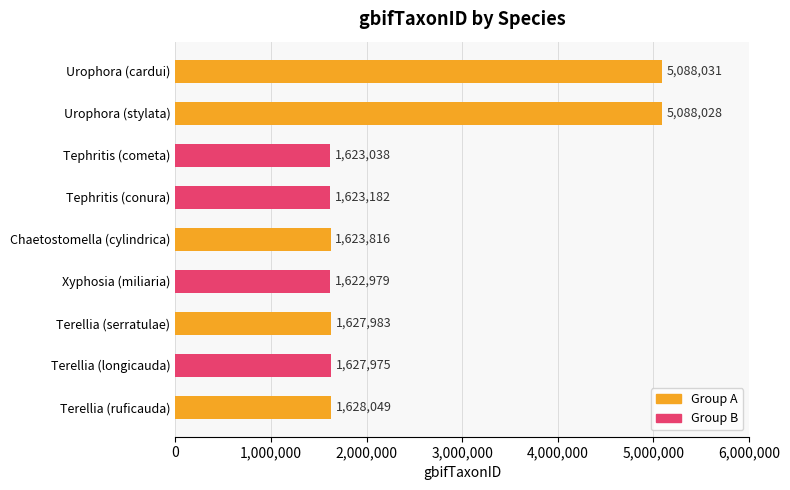

What is the difference between the second highest and second lowest values?

3464990